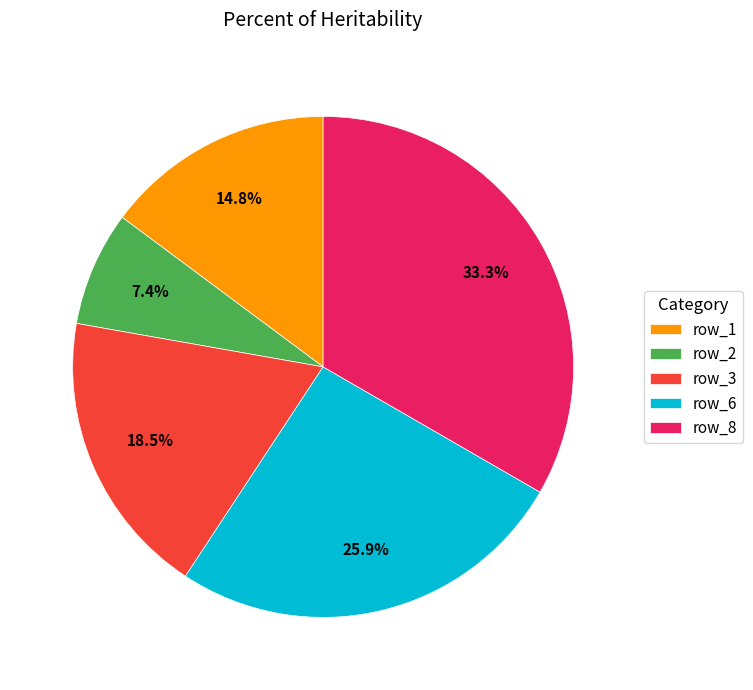

Count the number of slices in the pie.

5